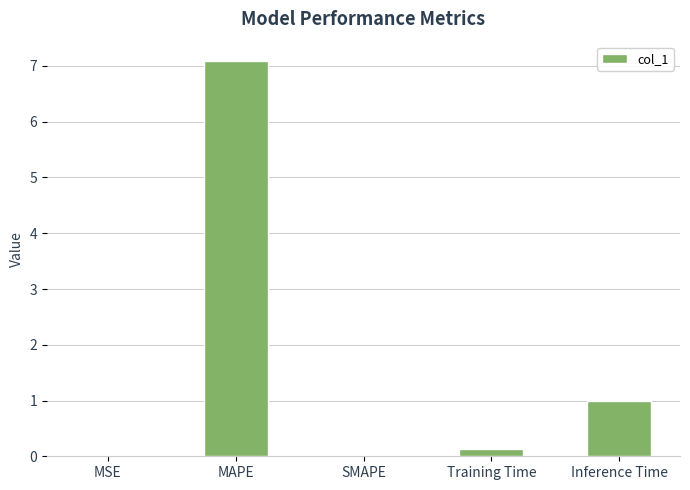

True or false: the data shows -4.9 at SMAPE.

False